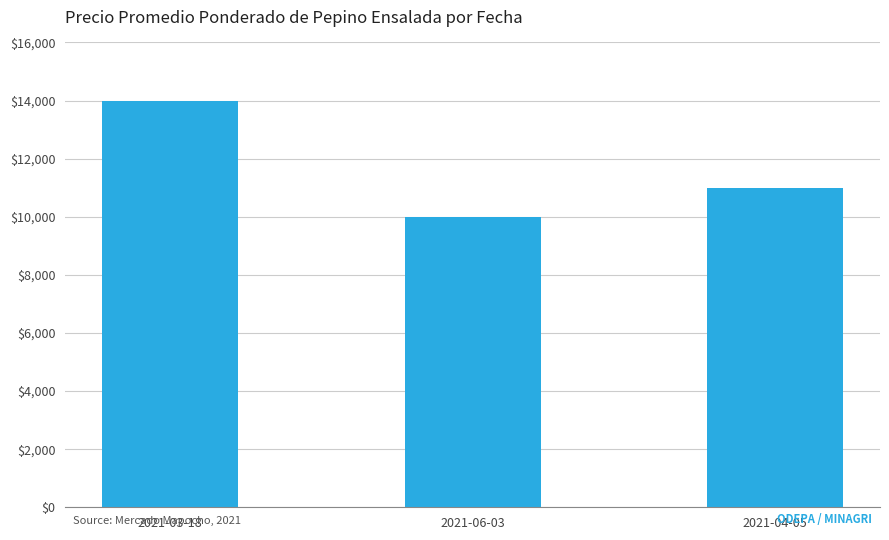

What is the sum of the values at 2021-06-03 and 2021-04-05?

21000